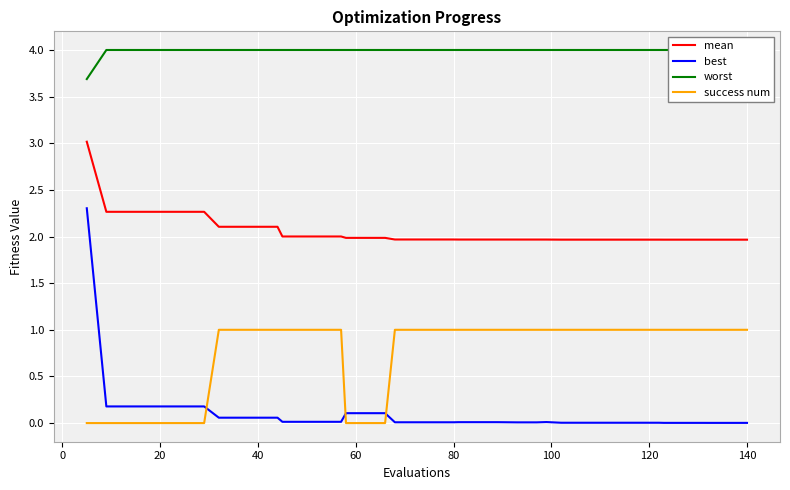

At how many categories does at least one series exceed 2?

40